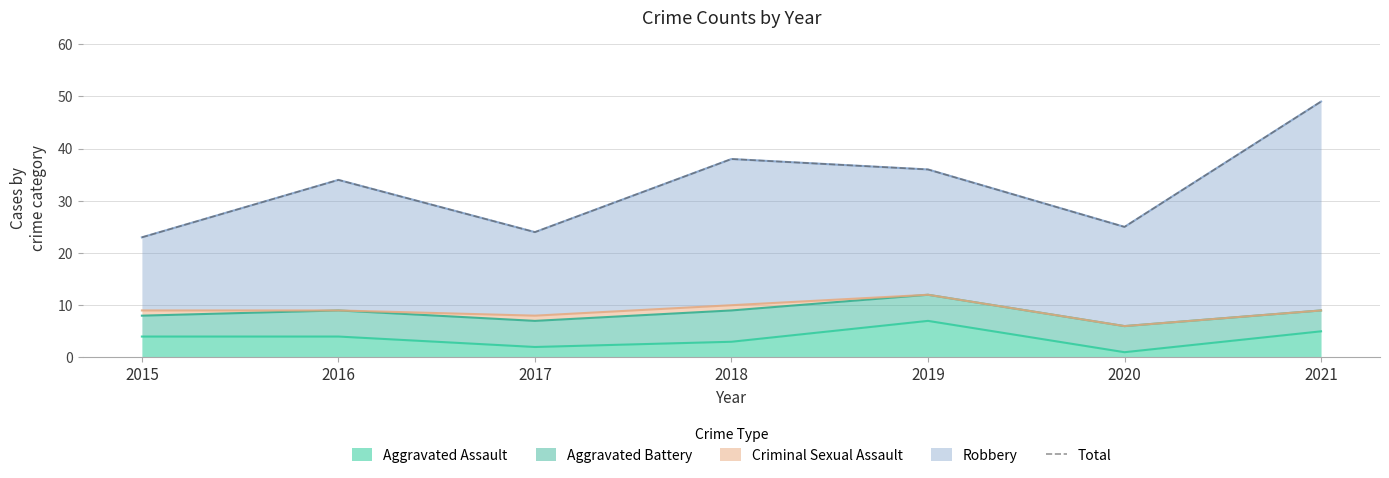

Between 2016 and 2017, which is larger?

2016